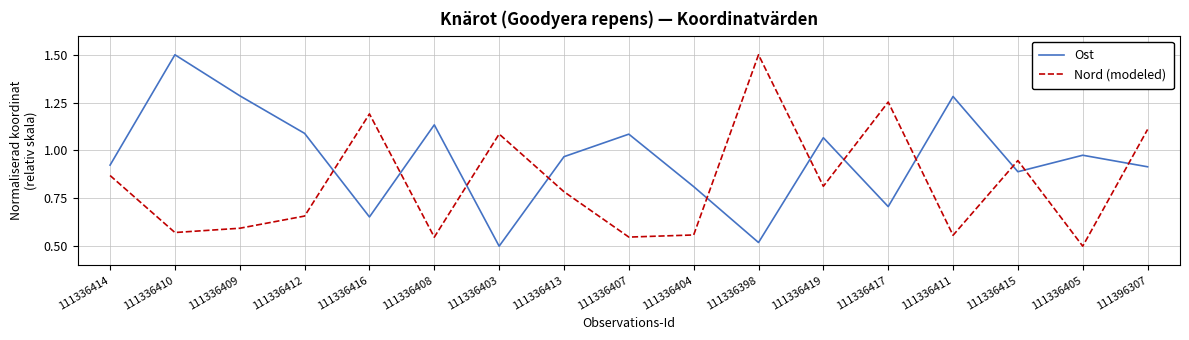

What position from the right is 111396307?

1